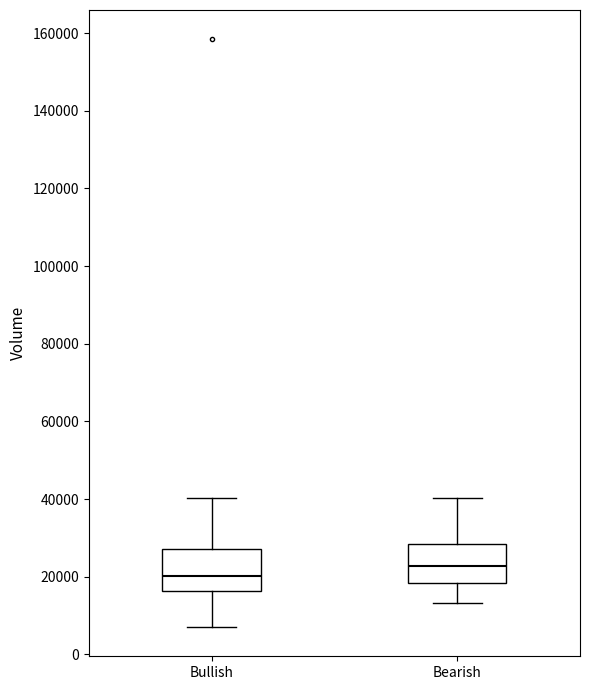

Where is the lower edge of the box for Bearish on the y-axis? The values are not printed on the chart, so give them approximately, as read against the axis.

18000